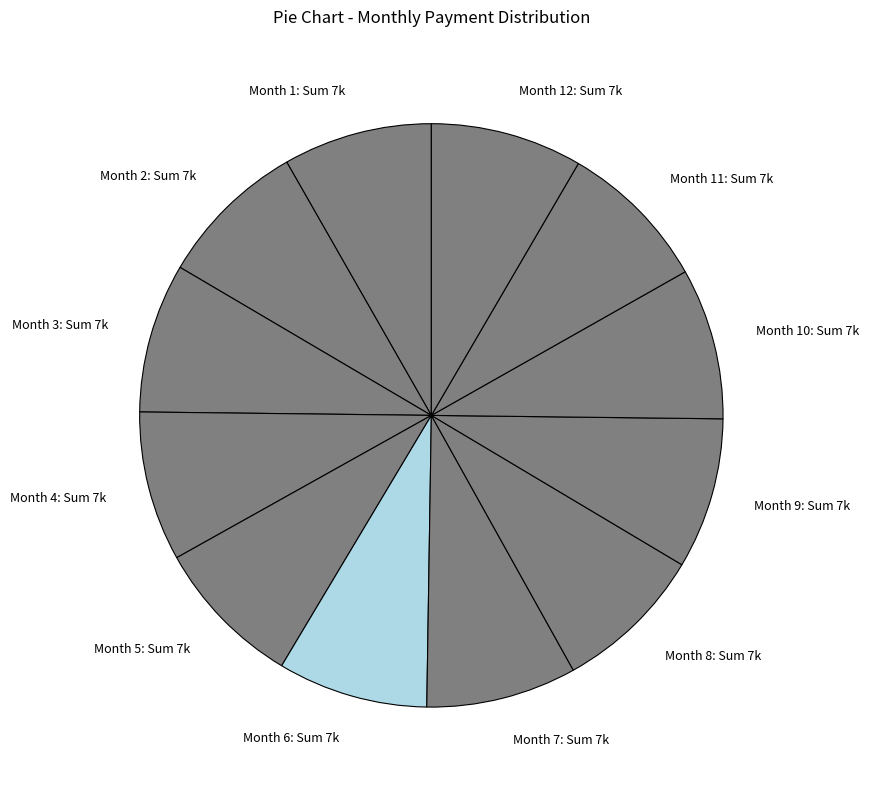

Is Month 5: Sum 7k the majority of the pie?

No